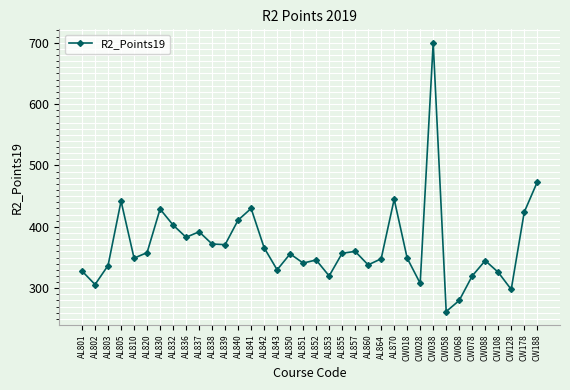

What is the difference between the maximum and minimum values?

438